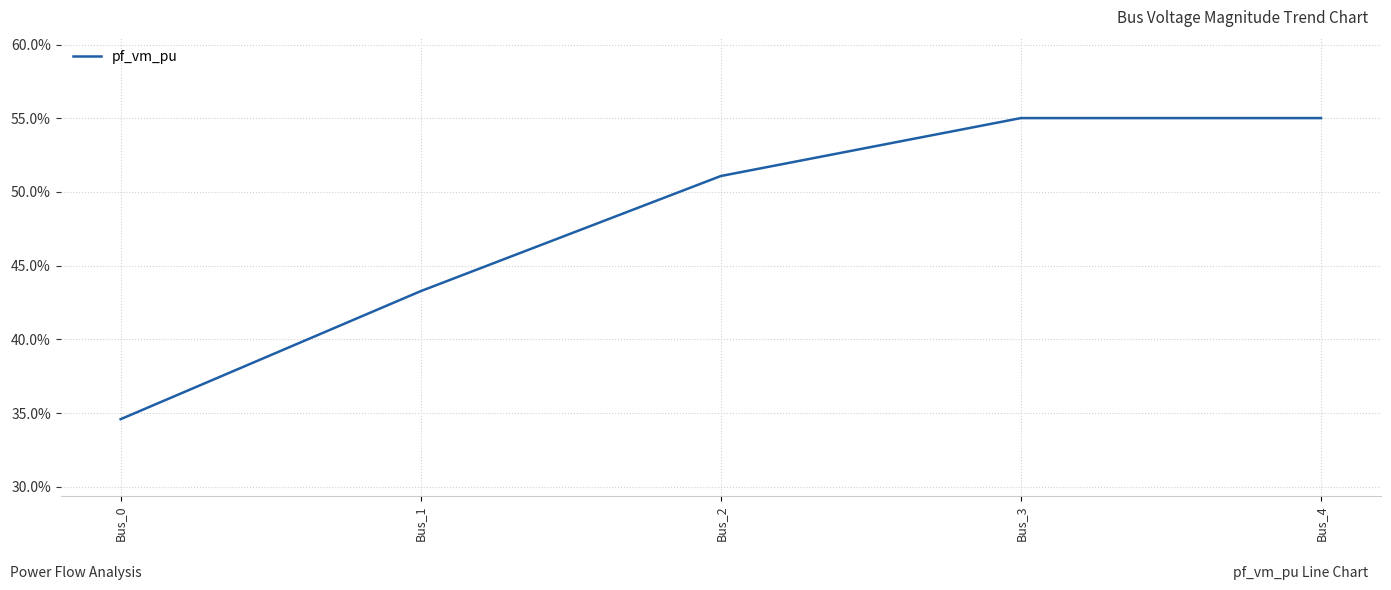

True or false: the data has more than 1 interior local peaks.

False